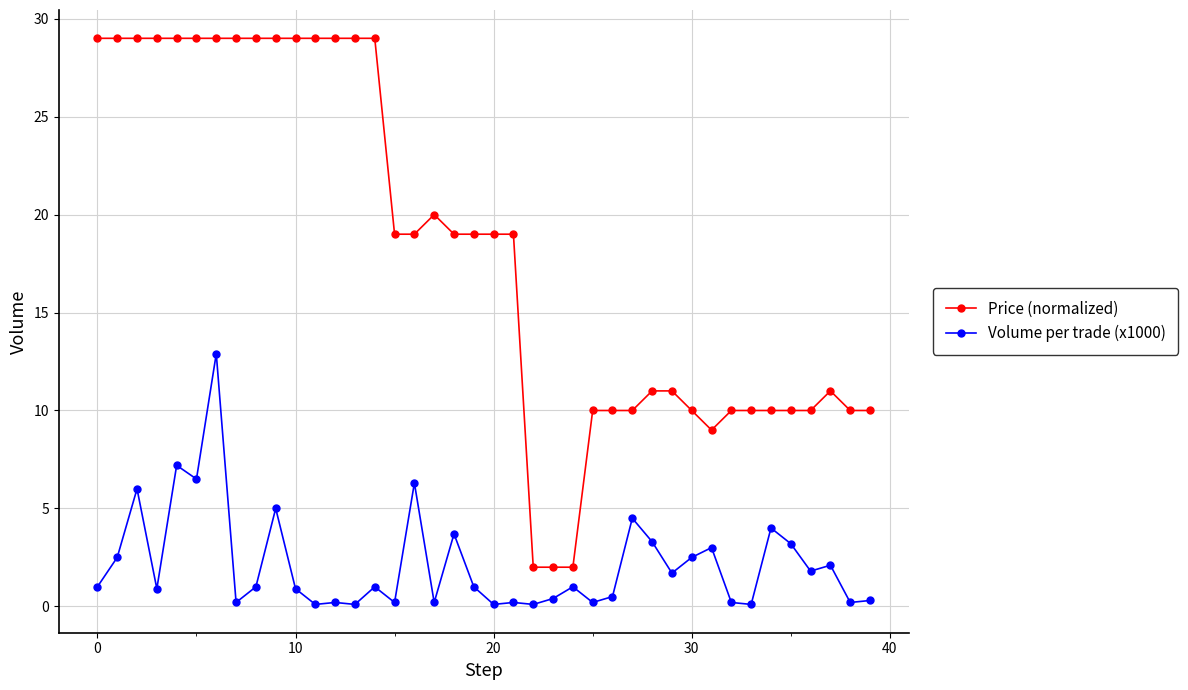

Which series has the widest spread of values?

Price (normalized)